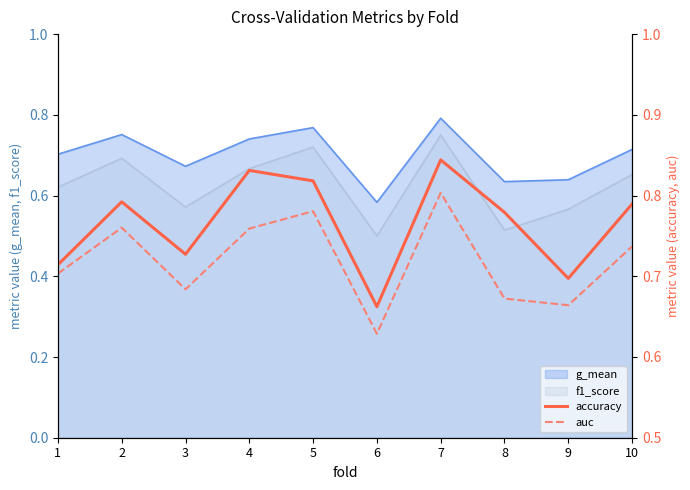

True or false: f1_score and g_mean intersect in this chart.

False